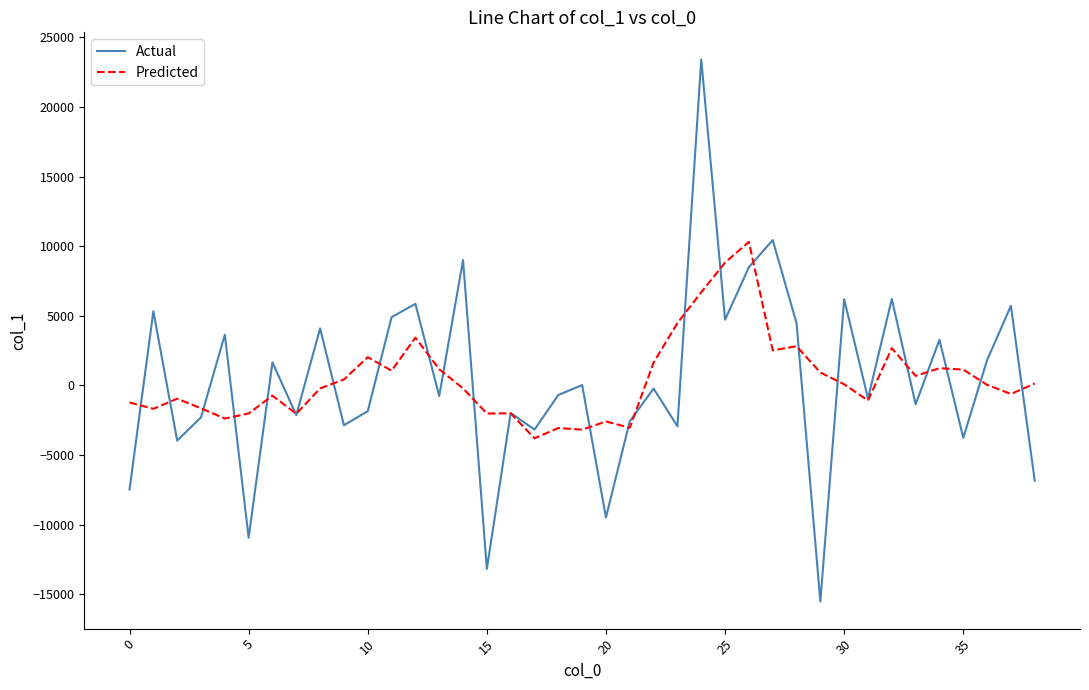

Which series has the widest spread of values?

Actual